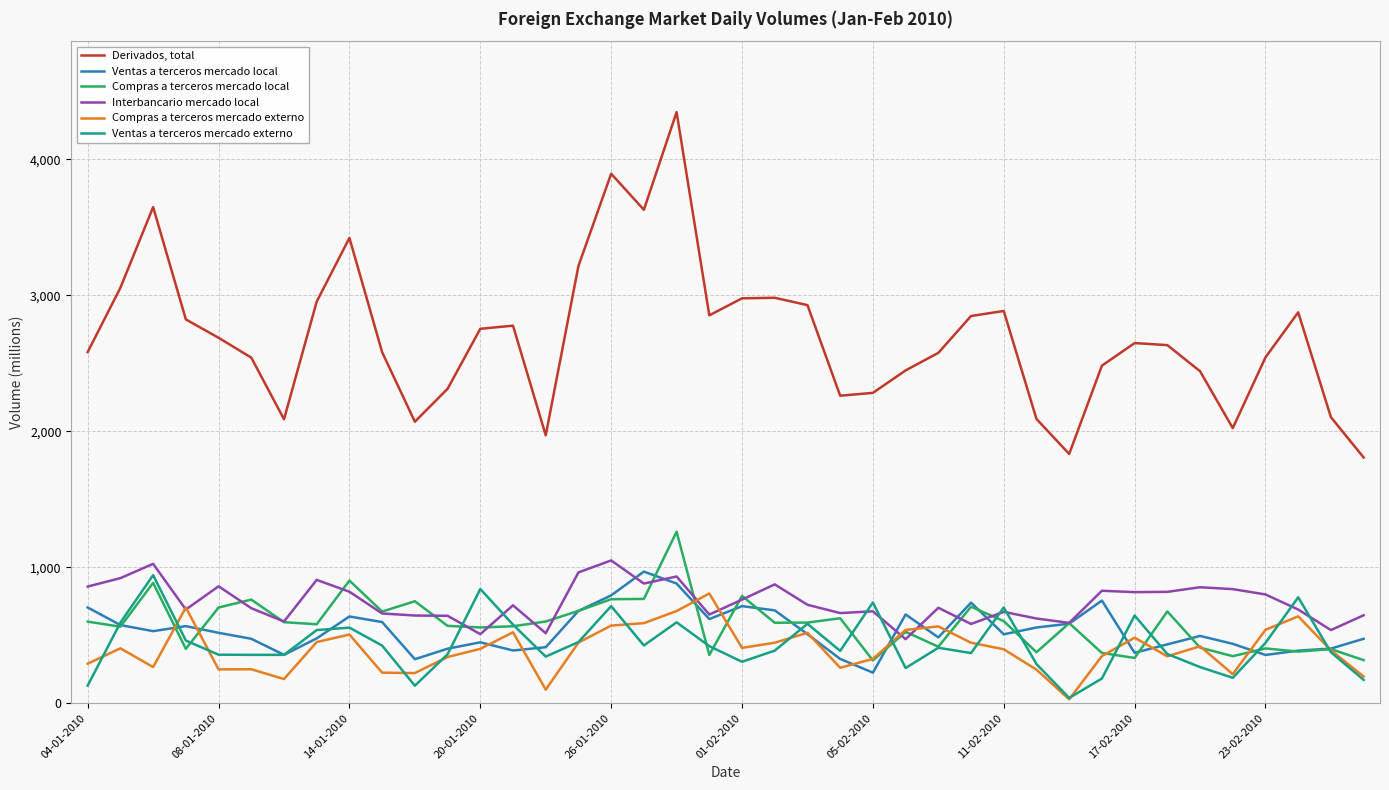

Rank the series by their maximum value, from lowest to highest.

Compras a terceros mercado externo, Ventas a terceros mercado externo, Ventas a terceros mercado local, Interbancario mercado local, Compras a terceros mercado local, Derivados, total